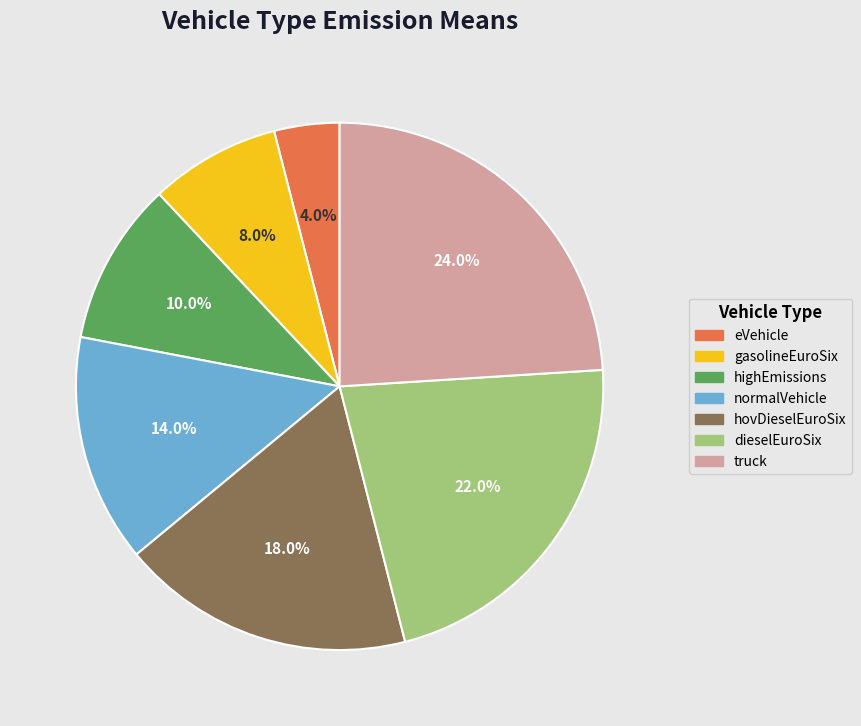

Rank the categories by value from highest to lowest.

truck, dieselEuroSix, hovDieselEuroSix, normalVehicle, highEmissions, gasolineEuroSix, eVehicle